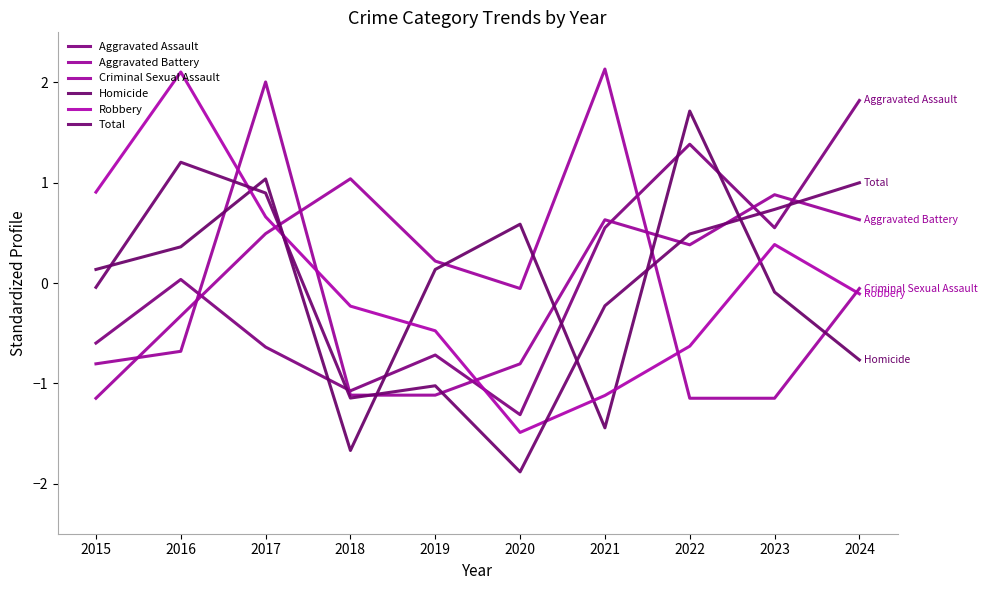

In Total, how many points are higher than both neighbors (excluding endpoints)?

2